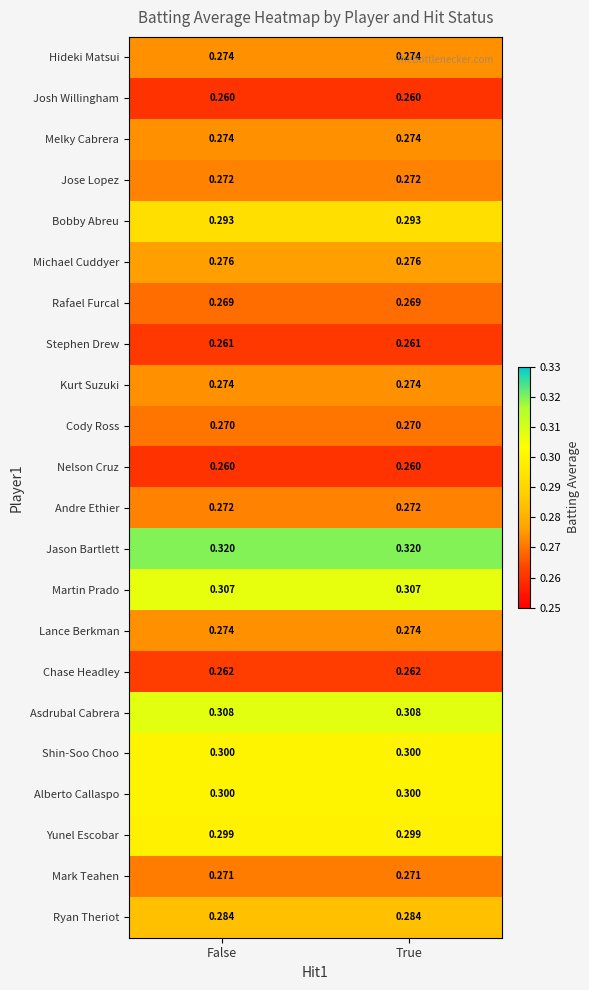

Is the value of Bobby Abreu at True greater than the value of Alberto Callaspo at False?

No